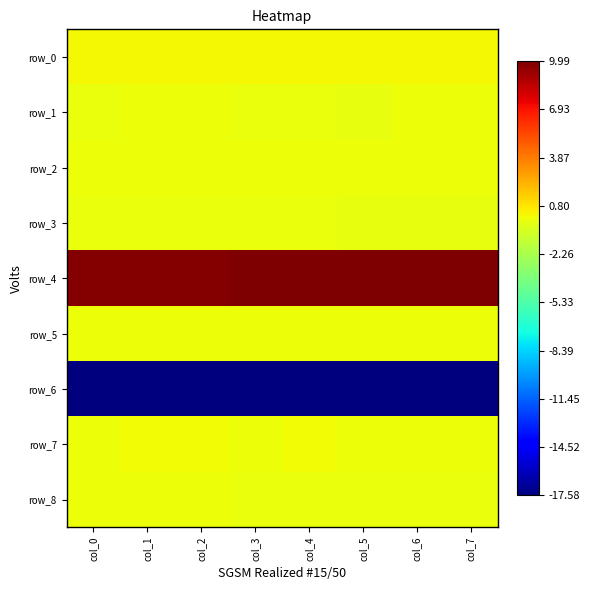

Which category has the lowest value in the row_3 series?

col_7